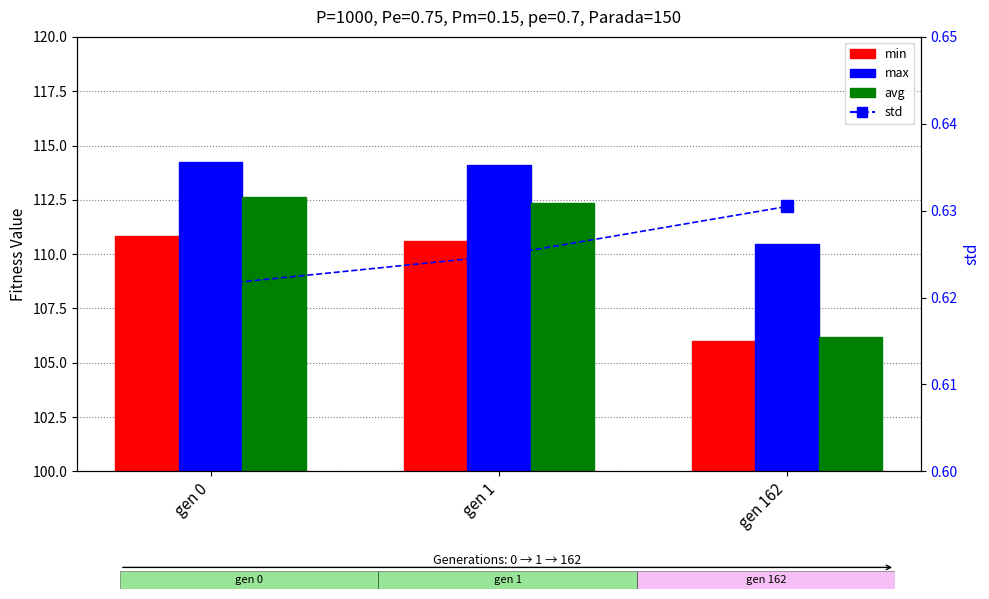

Which series has the largest total across all categories?

max